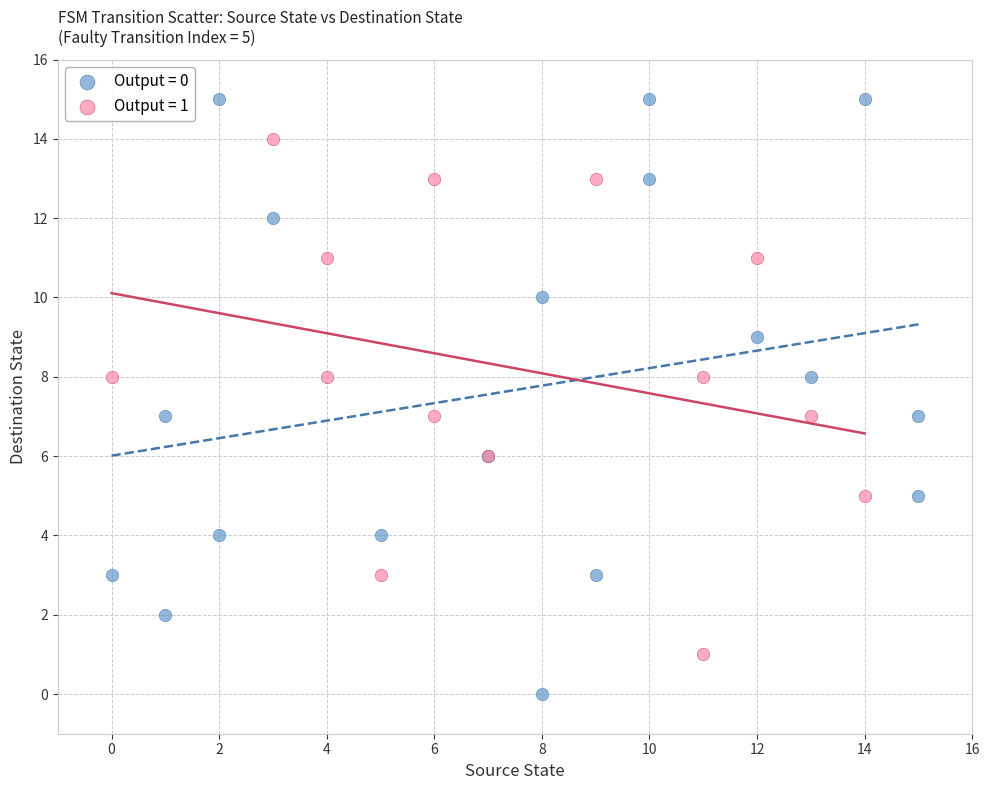

What are all the series names shown in the legend?

Output = 0, Output = 1